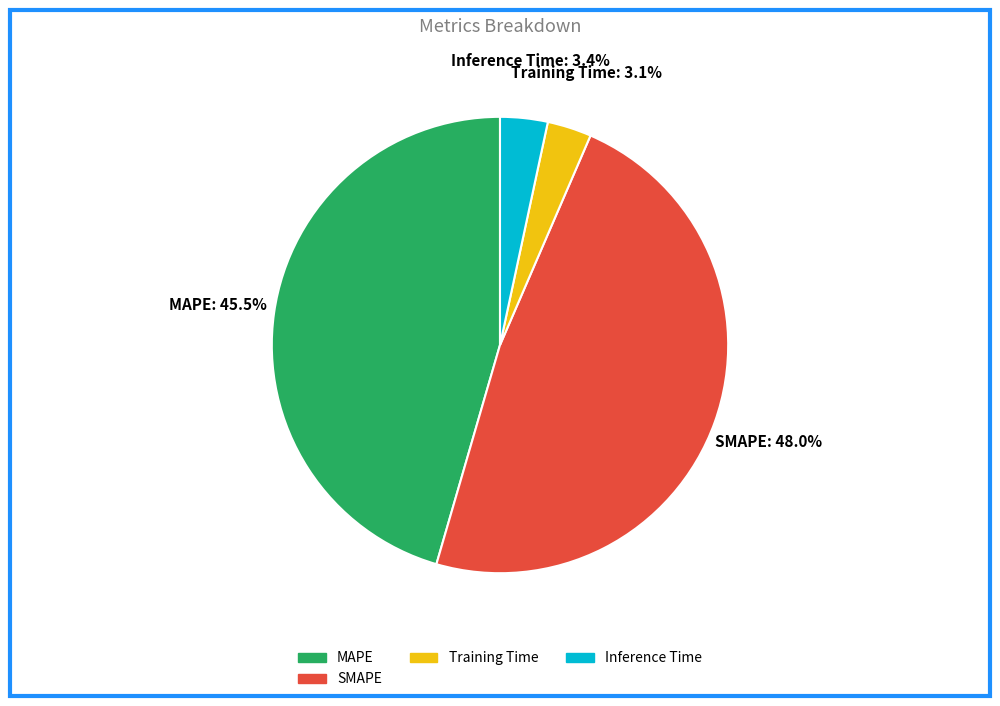

Does any single category account for the majority?

No